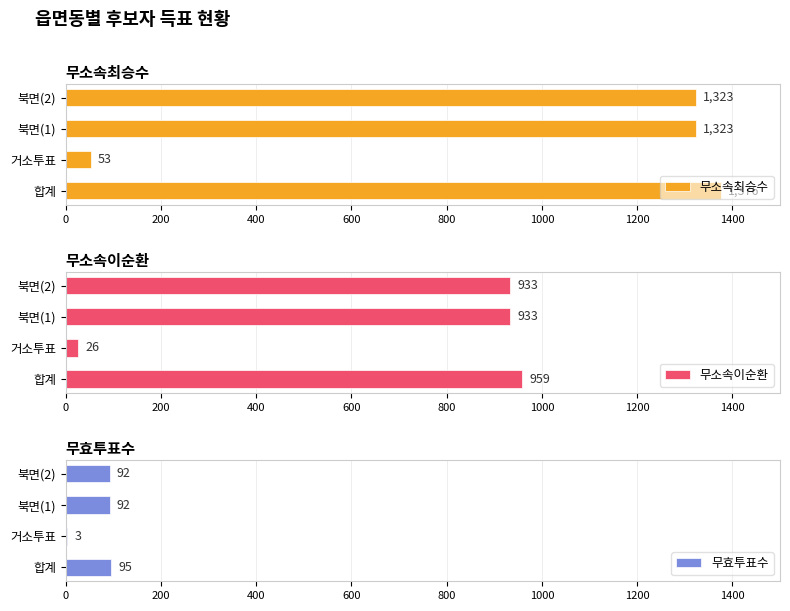

Is it true that 무소속이순환 equals 13 at 200?

False